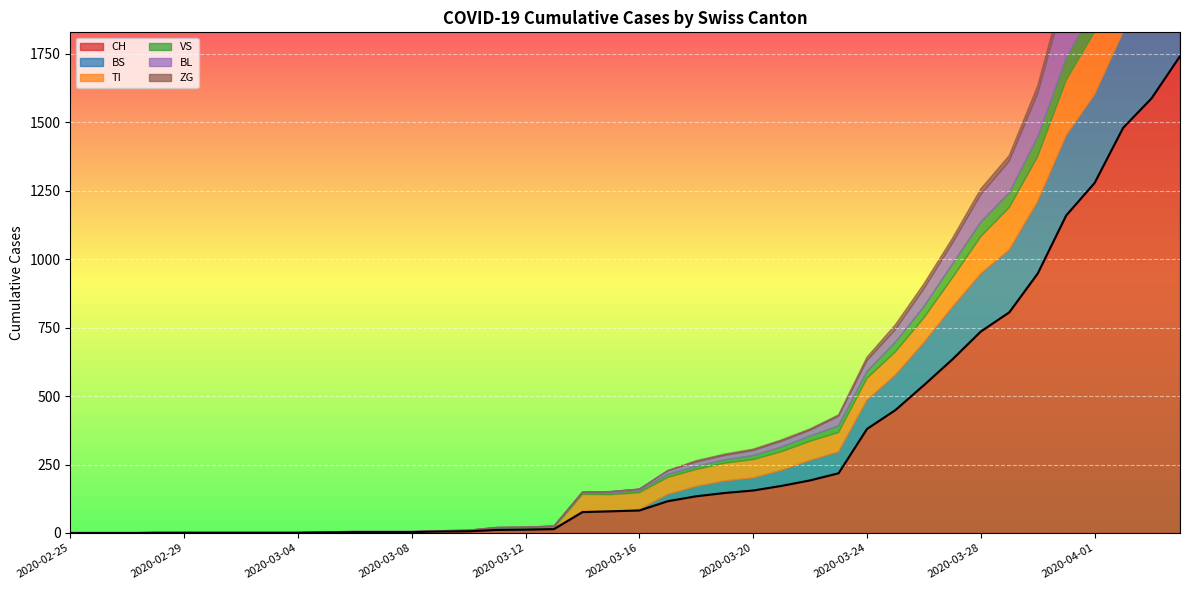

Reading right to left, extract all data points from this chart.

CH: 1742	1588	1480	1279	1160	948	806	736	634	540	449	380	218	192	172	155	146	134	116	82	79	76	14	12	11	6	5	3	3	3	2	0	0	0	0	0	0	0	0	0
BS: 434	397	350	323	292	263	228	211	191	155	128	105	78	73	57	46	44	36	25	4	0	4	4	4	4	0	0	0	0	0	0	0	0	0	0	0	0	0	0	0
TI: 314	287	263	229	202	165	155	136	107	91	85	80	71	70	68	67	65	62	62	61	61	61	0	0	0	0	0	0	0	0	0	0	0	0	0	0	0	0	0	0
VS: 112	109	104	96	81	71	54	53	50	41	35	25	24	19	17	15	12	11	11	8	6	6	5	3	3	2	2	2	2	2	2	2	2	2	2	2	2	0	0	0
BL: 298	266	262	249	242	158	115	100	76	65	46	40	35	21	21	18	16	16	13	5	5	2	2	2	2	2	1	0	0	0	0	0	0	0	0	0	0	0	0	0
ZG: 46	44	41	40	39	29	21	21	18	18	18	12	5	5	5	5	5	5	1	0	0	0	0	0	0	0	0	0	0	0	0	0	0	0	0	0	0	0	0	0